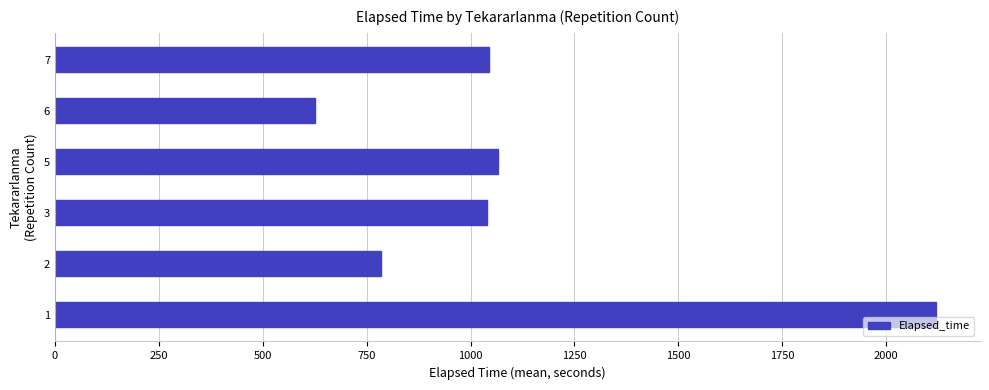

Approximately how many times larger is the value at 7 compared to 1?

0.5